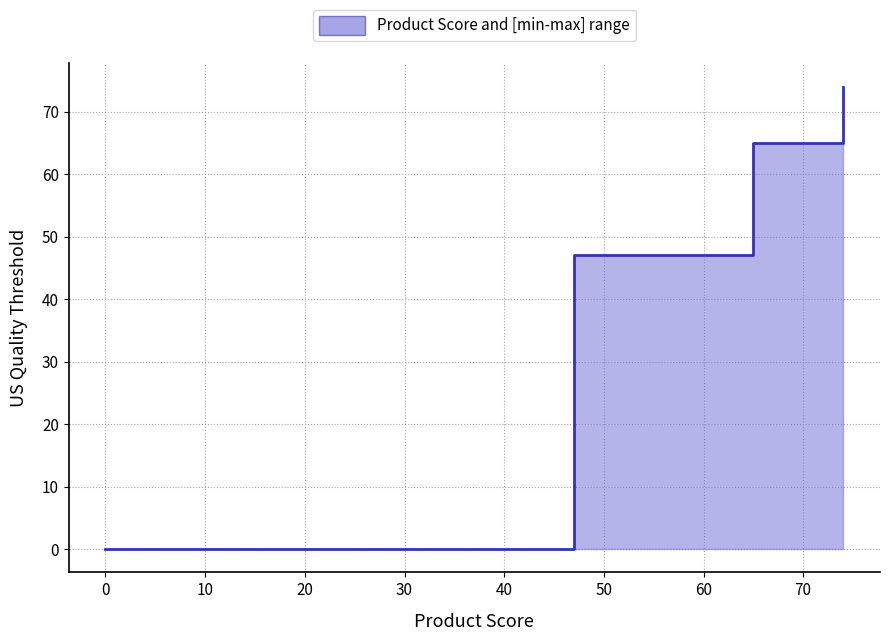

What is the difference between the upper values at 74 and 47?

27